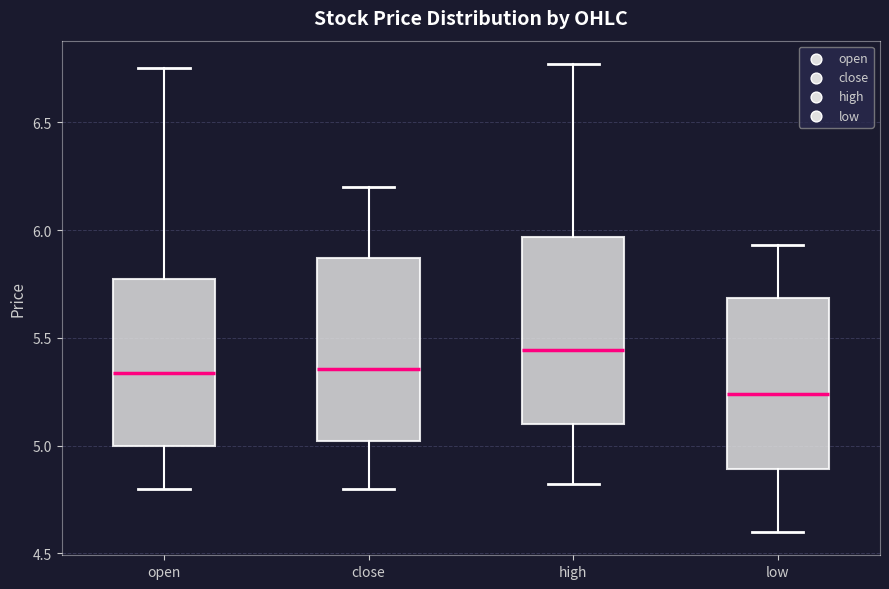

Which box's median line is the highest?

high